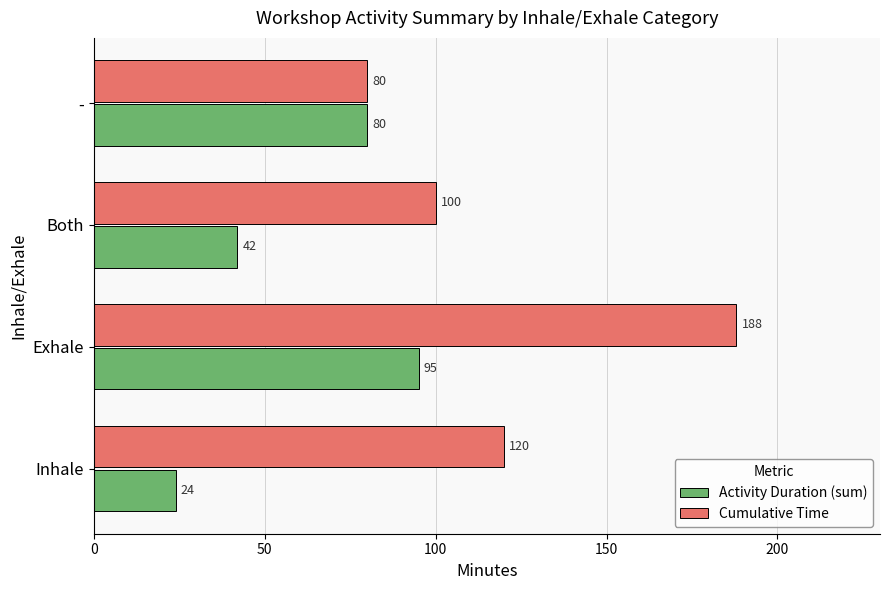

Rank the categories by Activity Duration (sum) value from lowest to highest.

Inhale, Both, -, Exhale